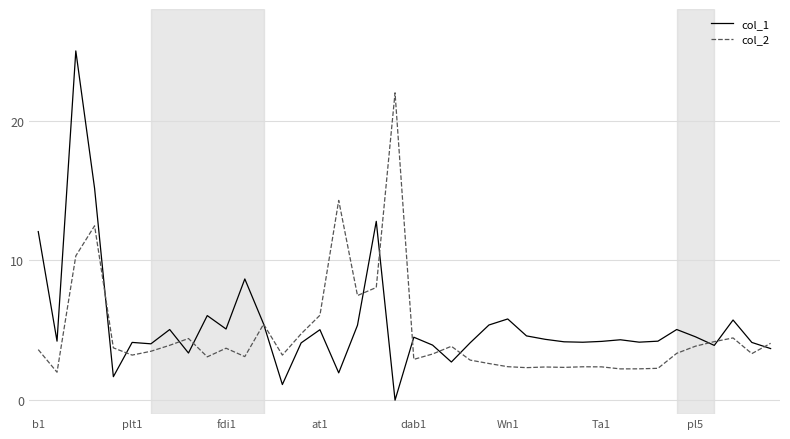

How many distinct data groups are displayed?

2